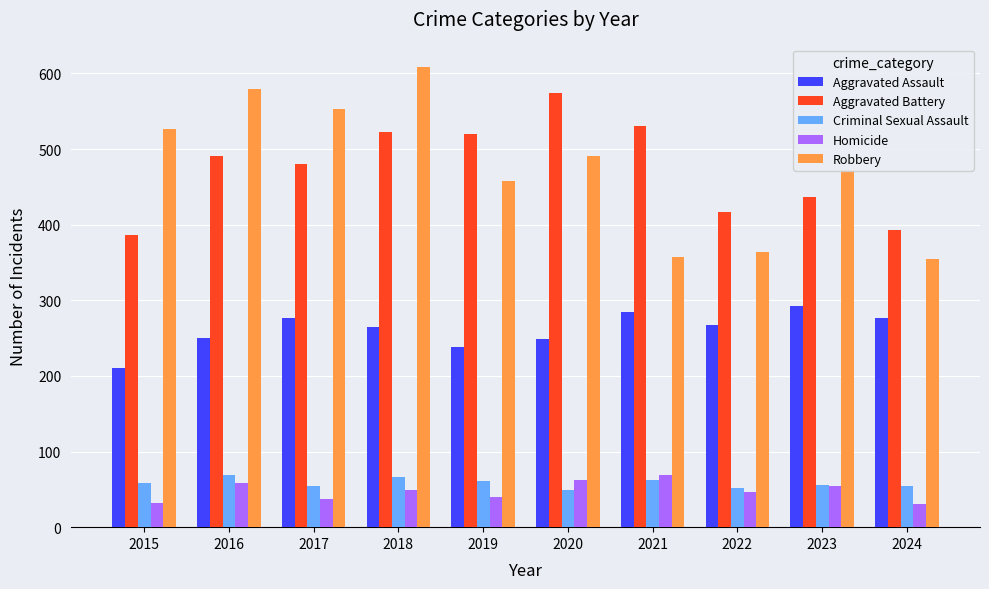

The value of Homicide at 2019 is 70. True or false?

False